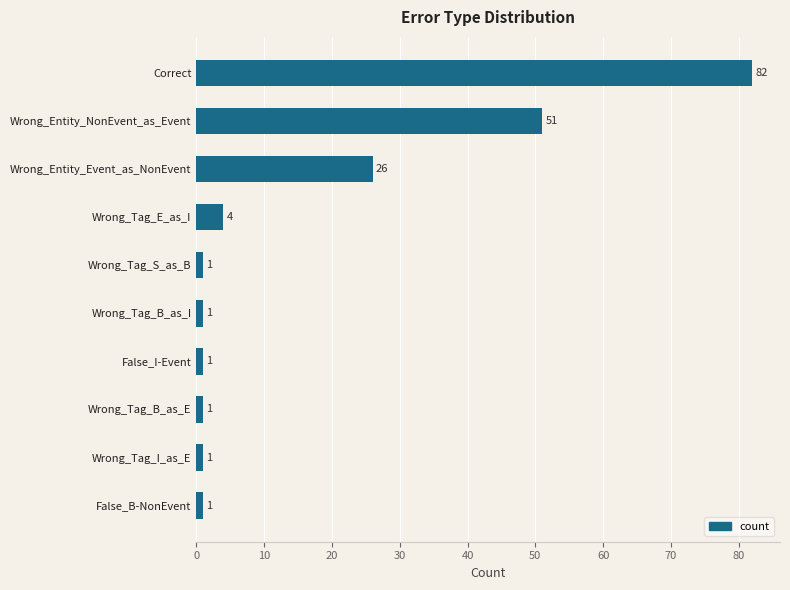

Are the bars grouped side by side (vs. stacked)?

No